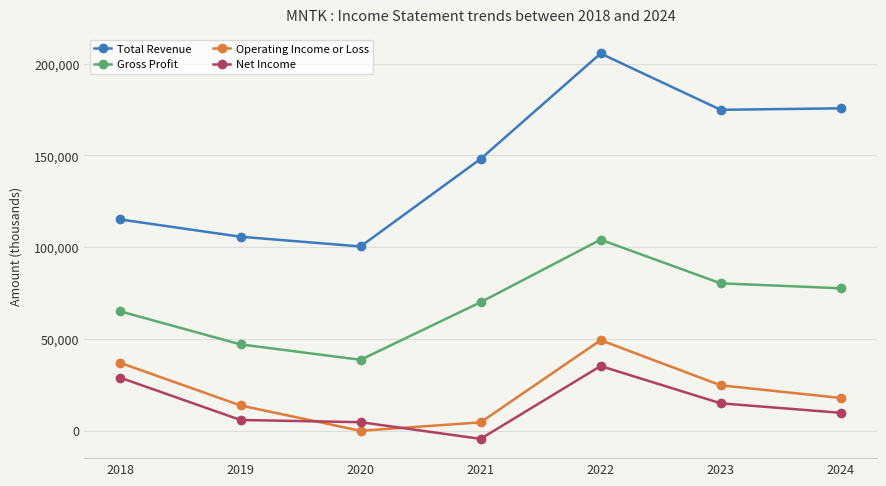

What is the average value of the Operating Income or Loss series?

20971